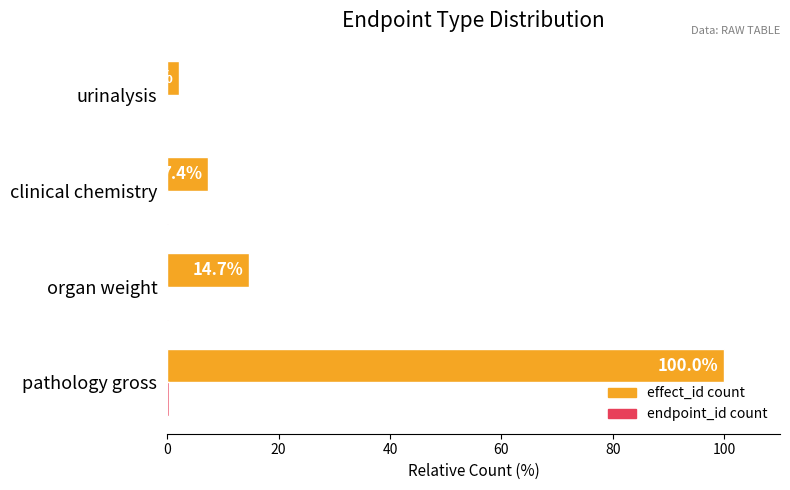

True or false: effect_id count has a value of 2.1 at urinalysis.

True